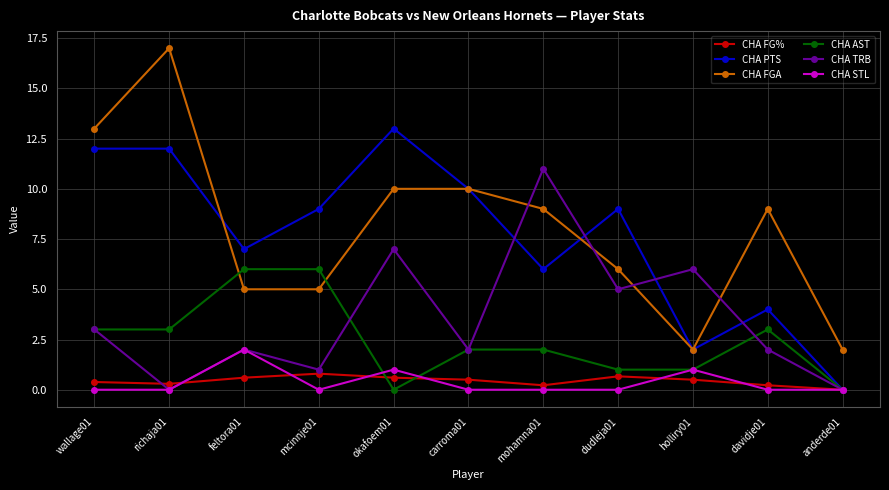

Count the CHA AST values in the range 1 to 3.

7